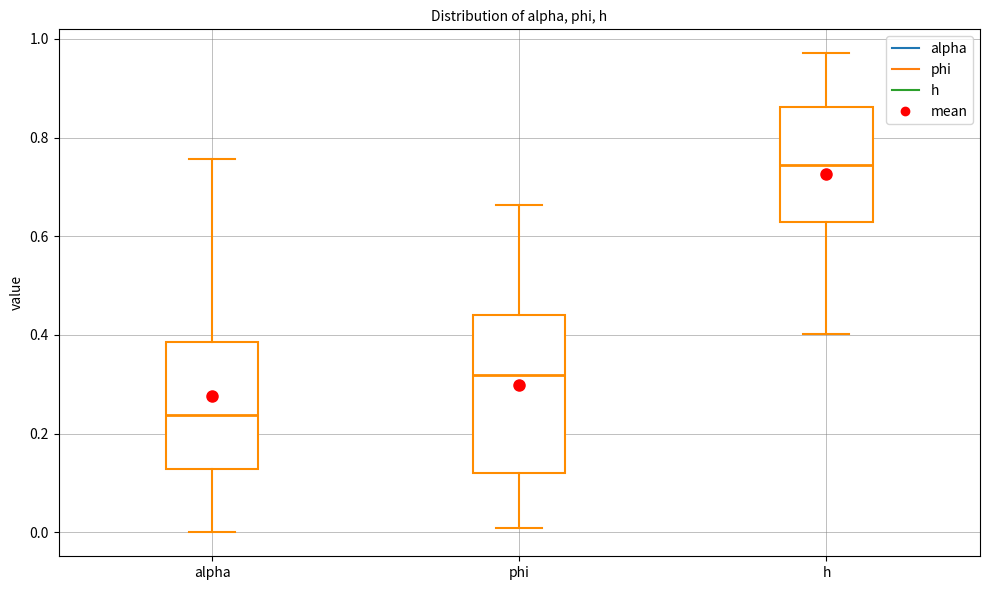

Where does the lower whisker of the box for alpha end on the y-axis? The values are not printed on the chart, so give them approximately, as read against the axis.

0.00